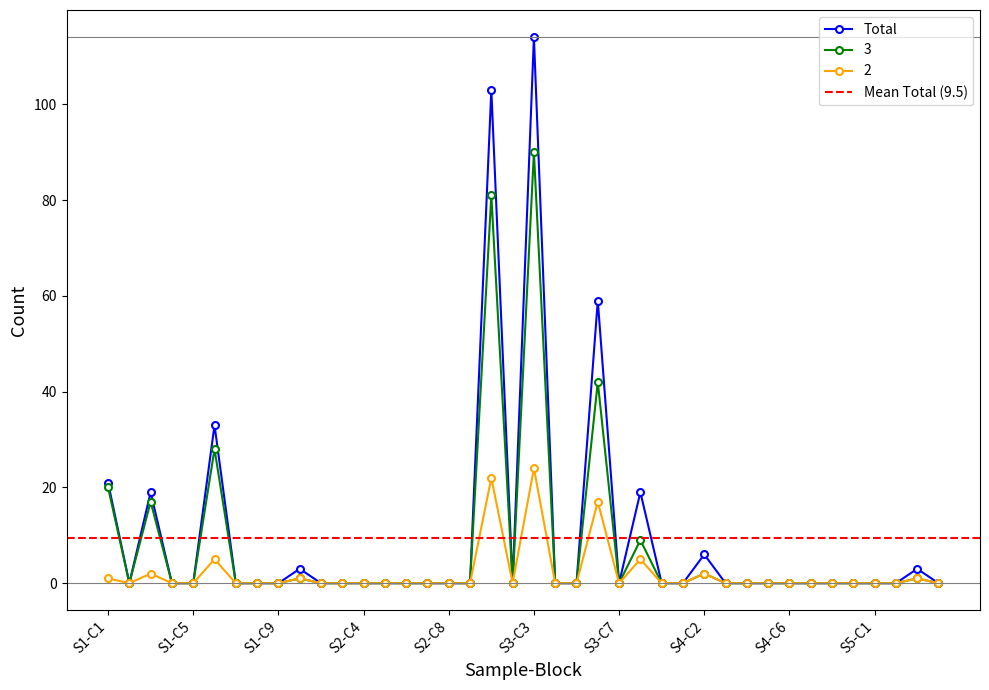

What is the sum of all Total values?

380